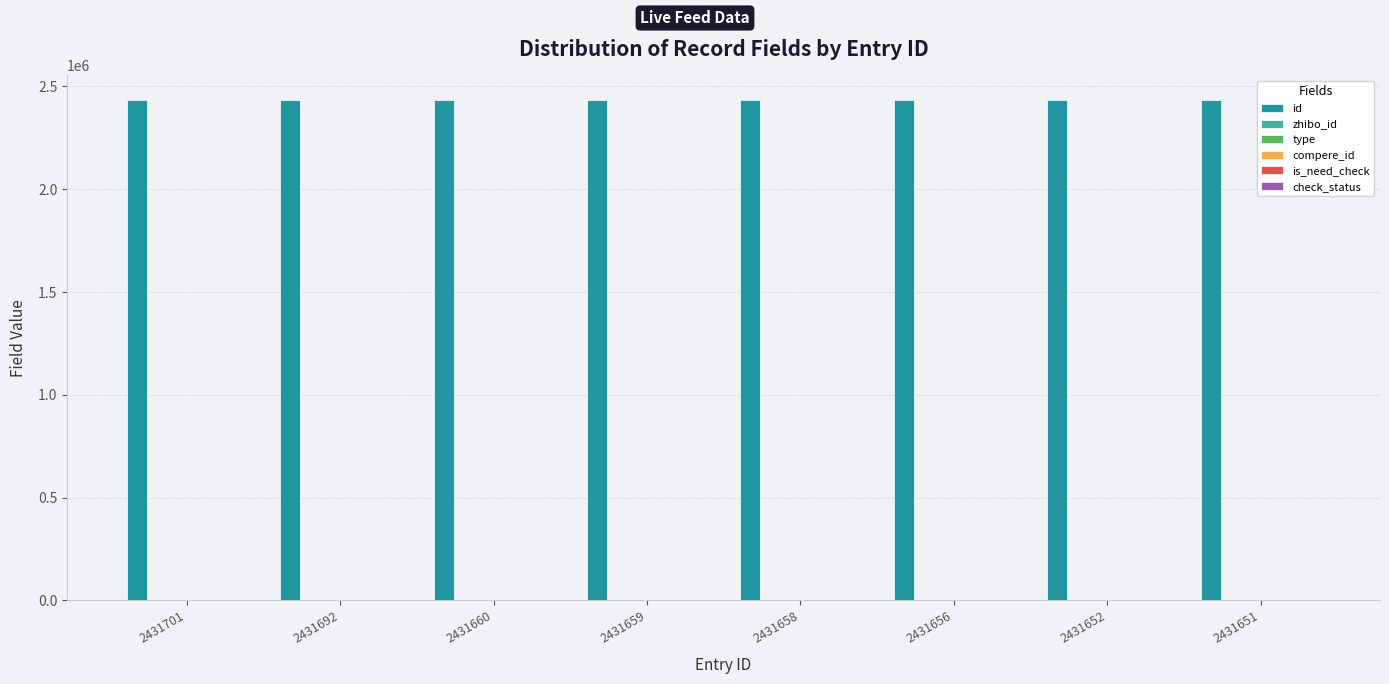

Reading left to right, what are all the values shown in this chart?

id: 2431701=2431701	2431692=2431692	2431660=2431660	2431659=2431659	2431658=2431658	2431656=2431656	2431652=2431652	2431651=2431651
zhibo_id: 2431701=152	2431692=152	2431660=152	2431659=152	2431658=152	2431656=152	2431652=152	2431651=152
type: 2431701=0	2431692=0	2431660=0	2431659=0	2431658=0	2431656=0	2431652=0	2431651=0
compere_id: 2431701=0	2431692=0	2431660=0	2431659=0	2431658=0	2431656=0	2431652=0	2431651=0
is_need_check: 2431701=0	2431692=0	2431660=0	2431659=0	2431658=0	2431656=0	2431652=0	2431651=0
check_status: 2431701=1	2431692=1	2431660=1	2431659=1	2431658=1	2431656=1	2431652=1	2431651=1